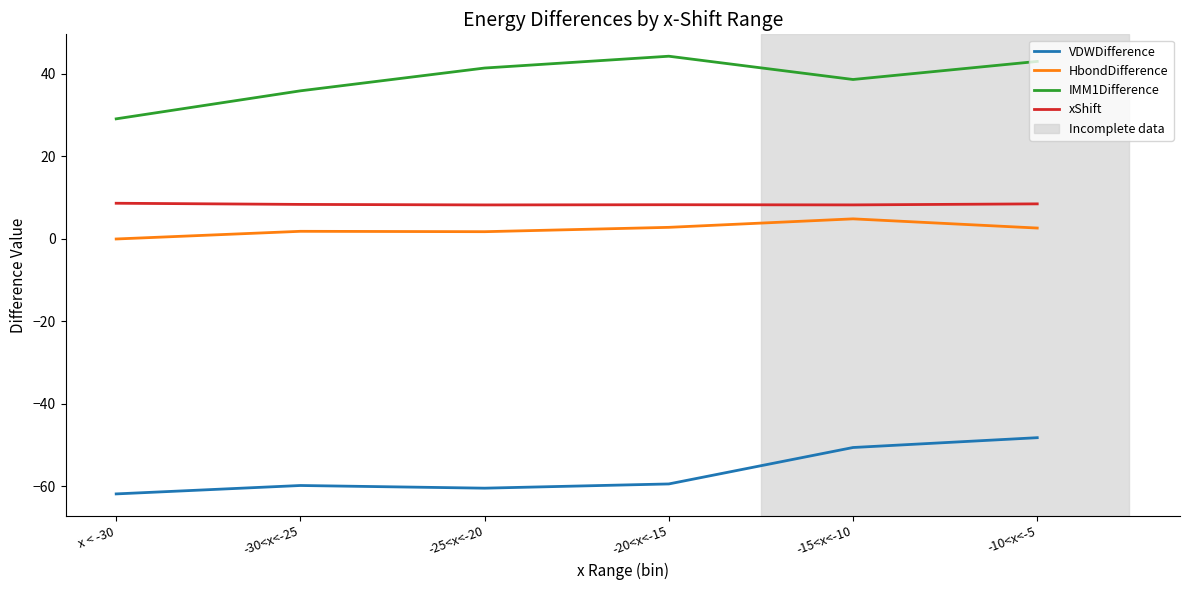

What position from the left is -20<x<-15?

4